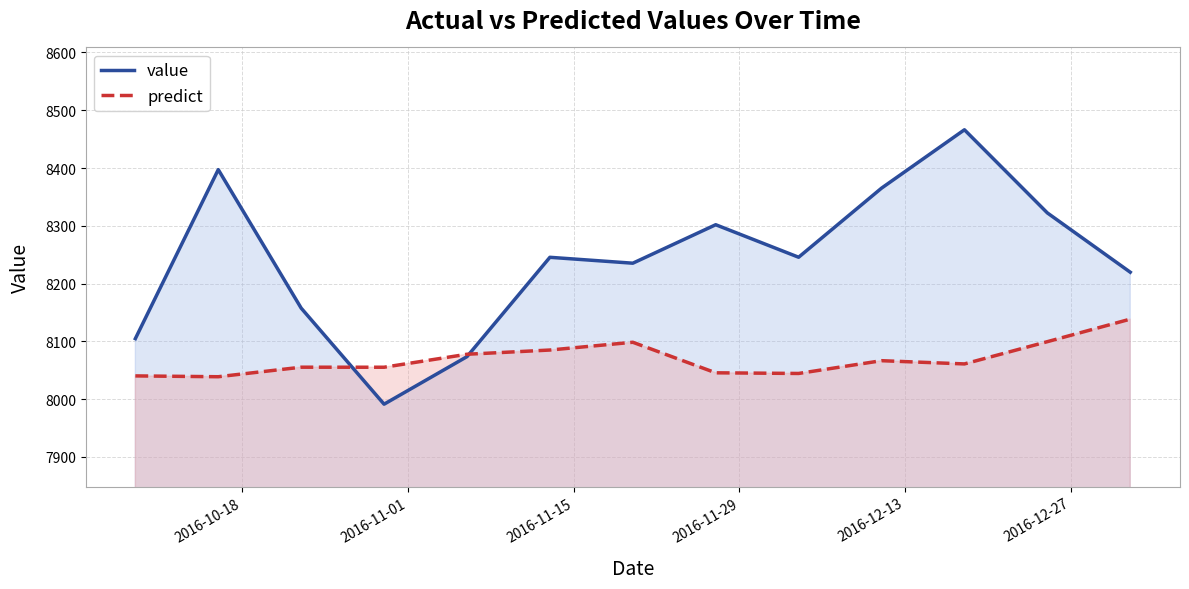

Reading right to left, list all the values displayed in this chart.

value: 8219.6	8322.2	8466.2	8365.1	8245.5	8301.8	8235.2	8245.4	8073.4	7991.1	8157.4	8397.2	8104.6
predict: 8138.3	8099.3	8060.8	8066.4	8044.3	8045.4	8098.3	8084.8	8077.5	8055.1	8055.1	8038.6	8040.1